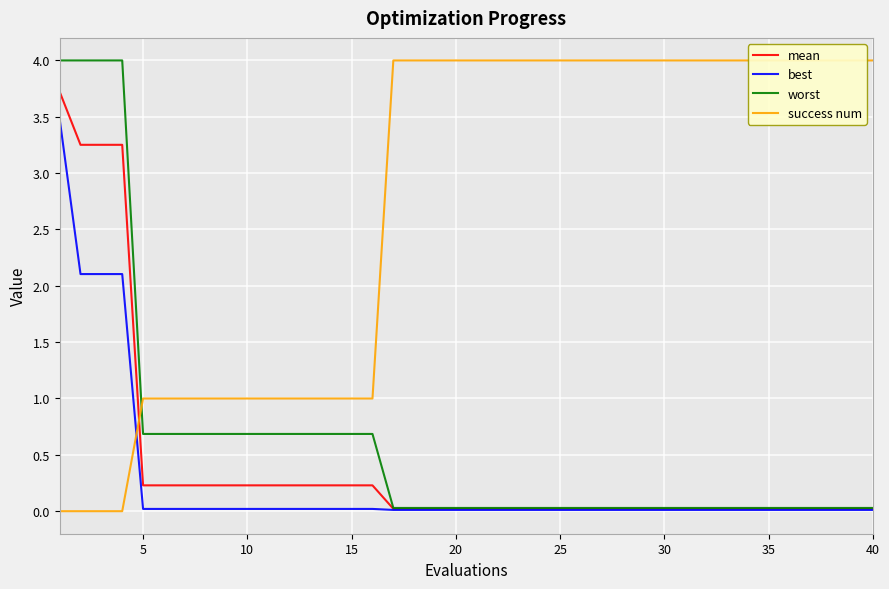

What is the highest value of the worst series?

4.0